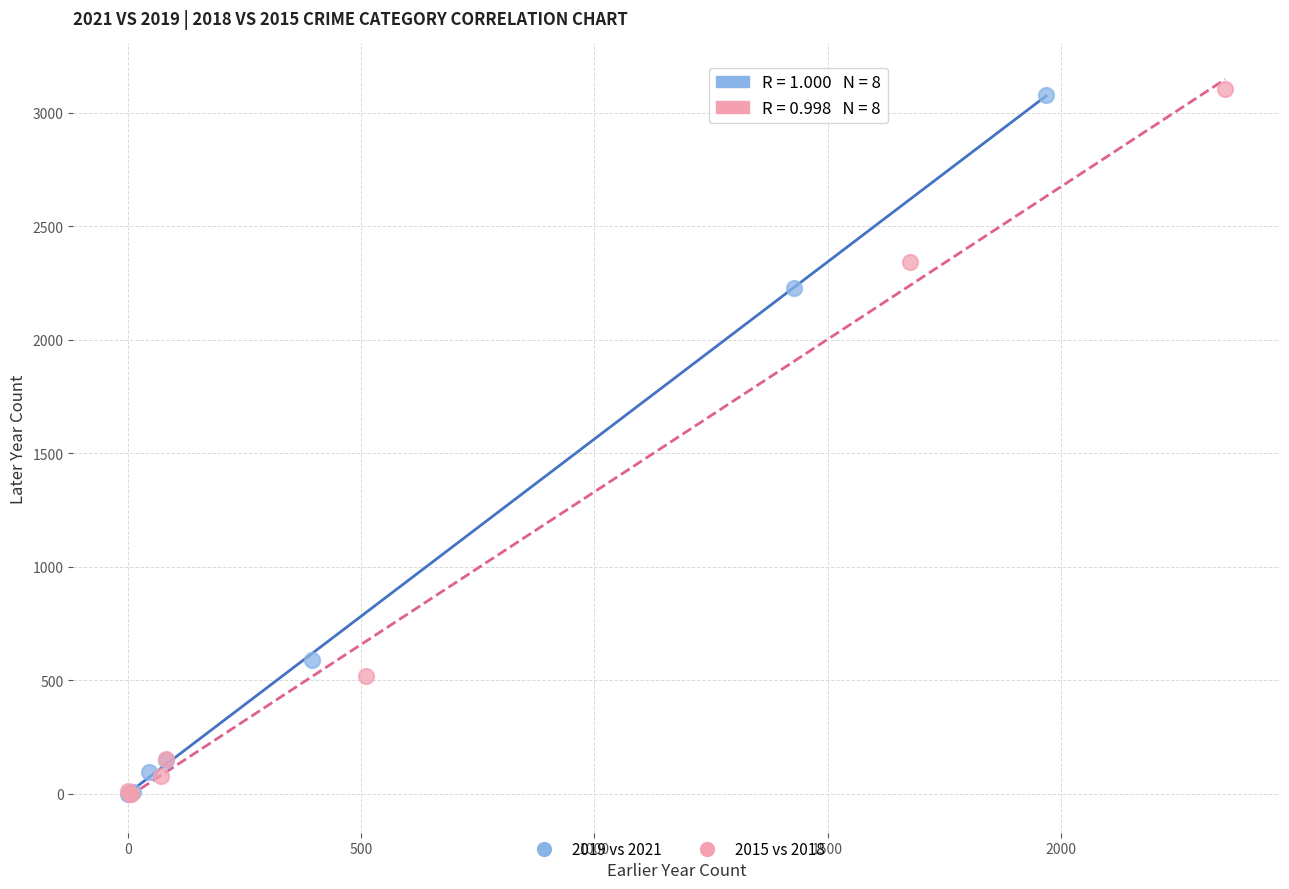

What are all the series names shown in the legend?

2019 vs 2021, 2015 vs 2018